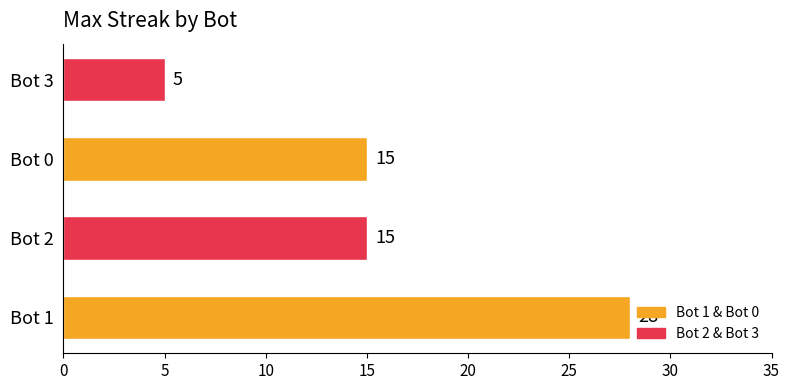

What is the greatest value displayed?

28